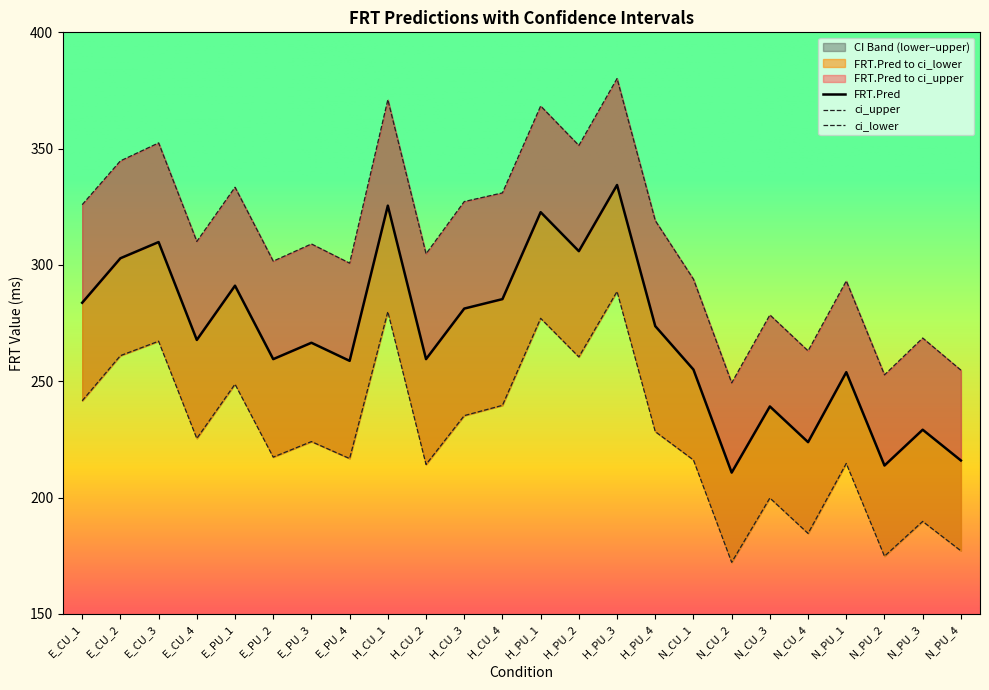

How many distinct data groups are displayed?

3